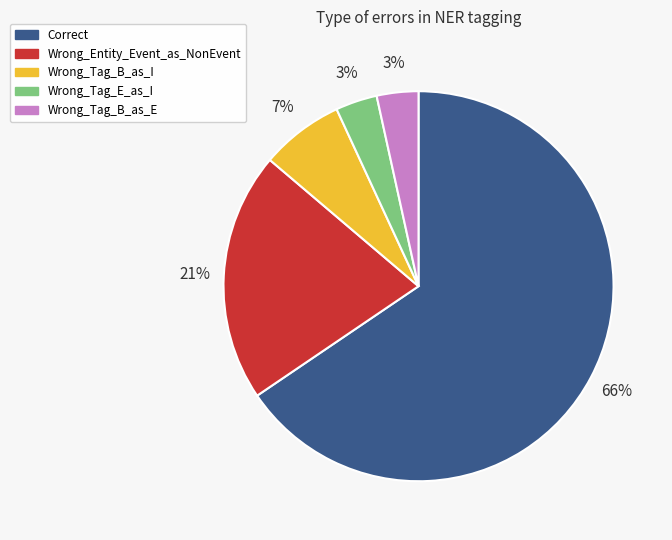

What is the largest slice in the pie chart?

Correct